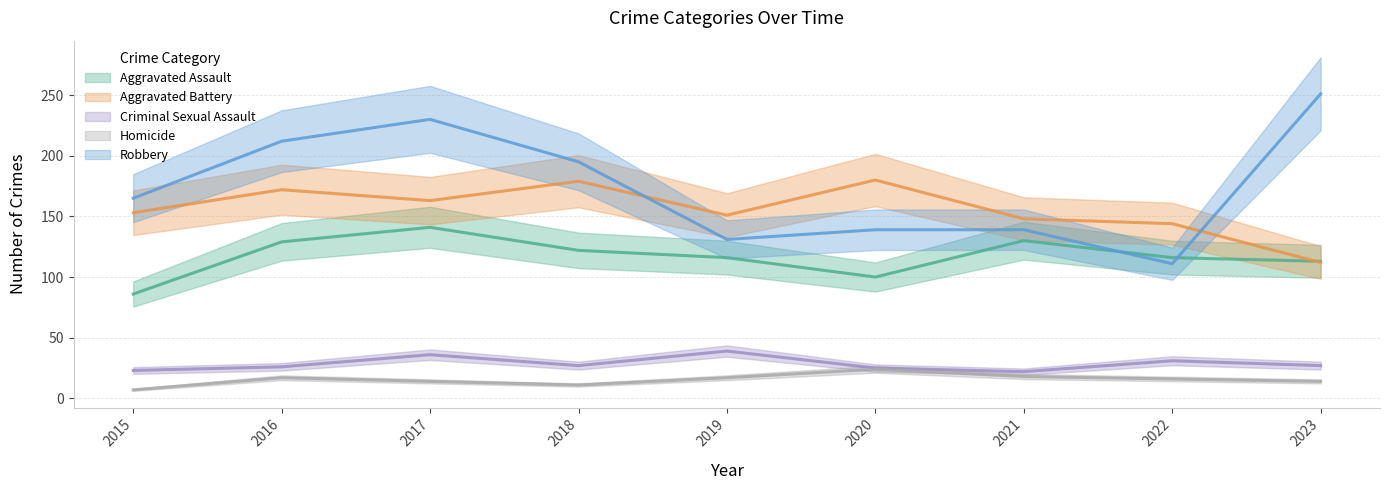

Reading right to left, list all the values displayed in this chart.

Aggravated Assault: 2023=113	2022=116	2021=130	2020=100	2019=116	2018=122	2017=141	2016=129	2015=86
Aggravated Battery: 2023=112	2022=144	2021=148	2020=180	2019=151	2018=179	2017=163	2016=172	2015=153
Criminal Sexual Assault: 2023=27	2022=31	2021=22	2020=25	2019=39	2018=27	2017=36	2016=26	2015=23
Homicide: 2023=14	2022=16	2021=18	2020=24	2019=17	2018=11	2017=14	2016=17	2015=7
Robbery: 2023=251	2022=111	2021=139	2020=139	2019=131	2018=195	2017=230	2016=212	2015=165